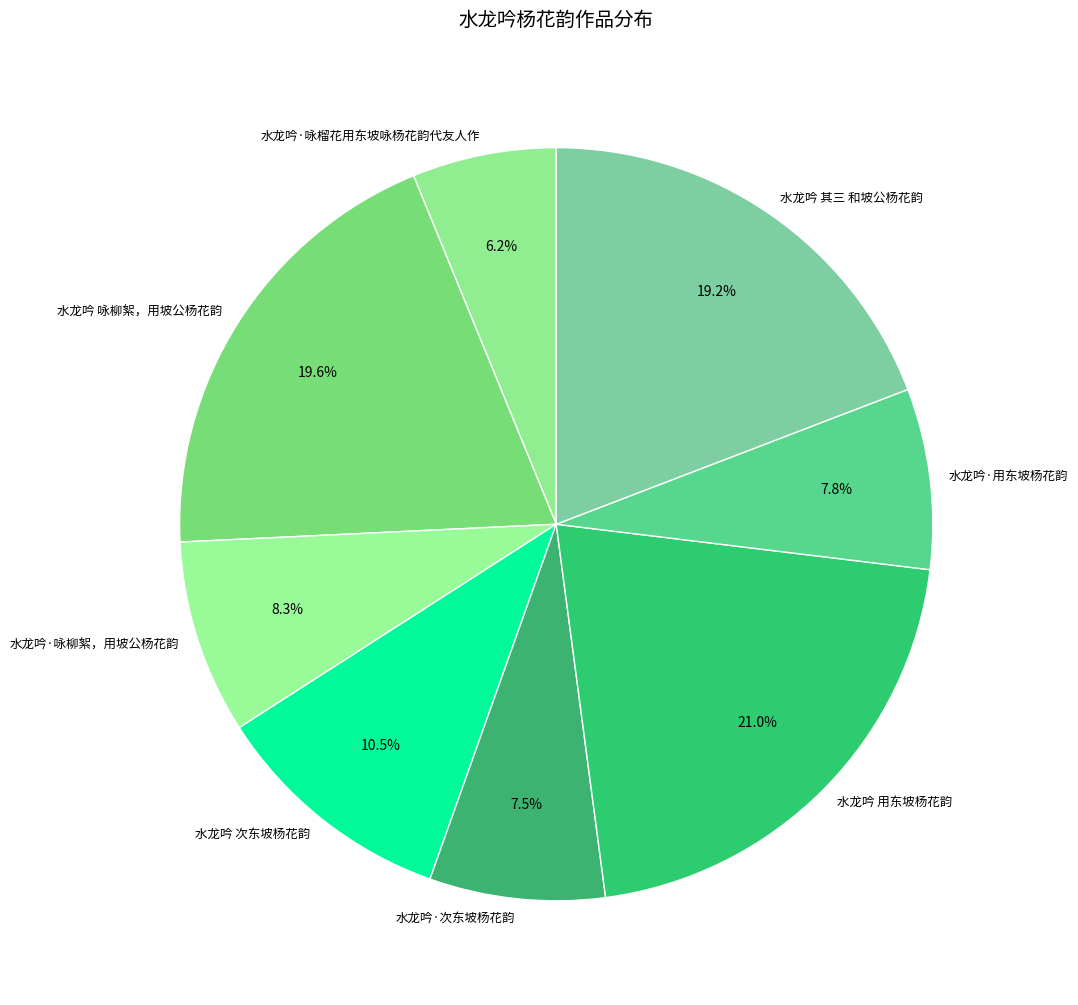

Approximately how many times larger is the value at 水龙吟·咏榴花用东坡咏杨花韵代友人作 compared to 水龙吟·用东坡杨花韵?

0.8